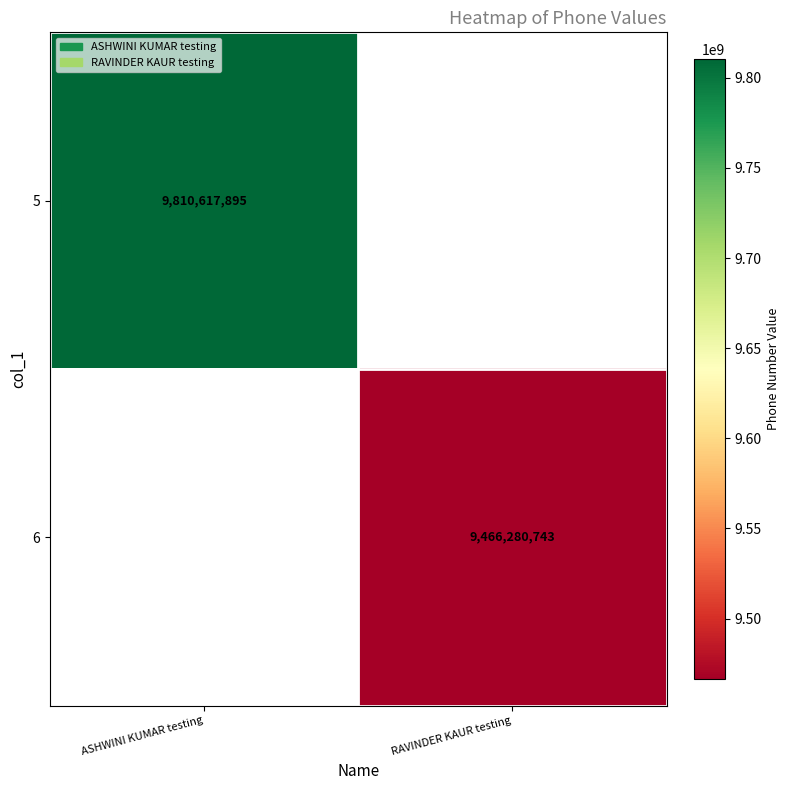

True or false: 5 has a value of 6701392355 at ASHWINI KUMAR testing.

False